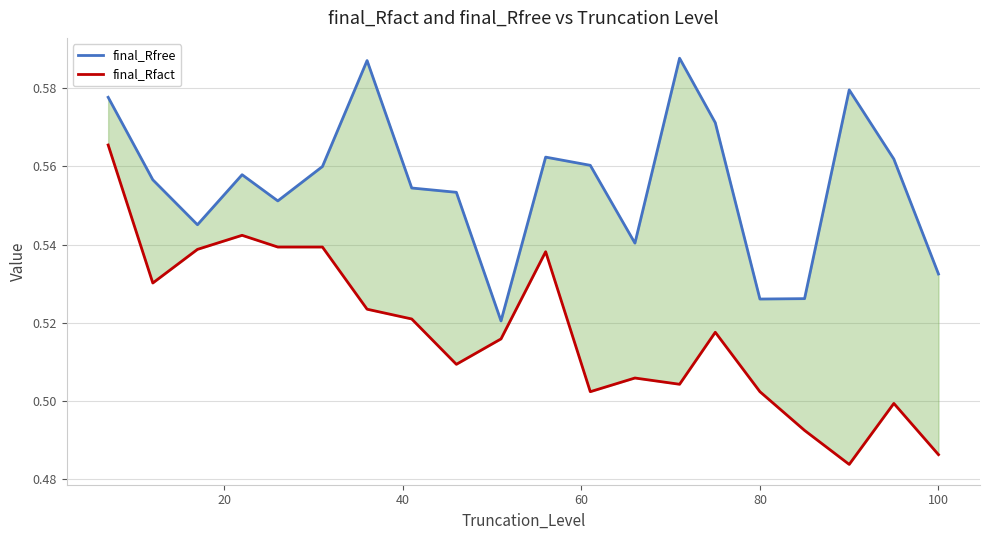

Is the value of final_Rfree at 12 greater than the value of final_Rfact at 15?

Yes